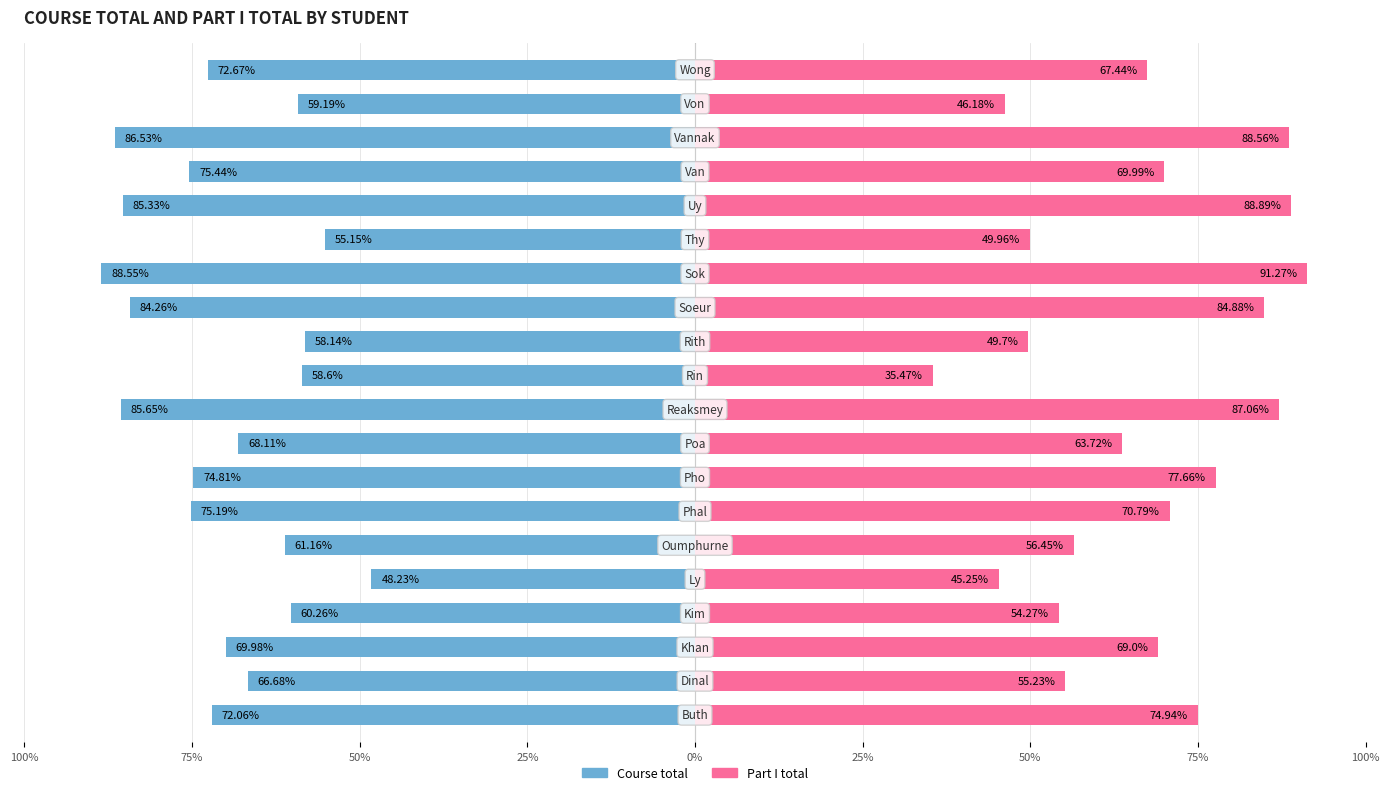

How many bars are there in each group?

2